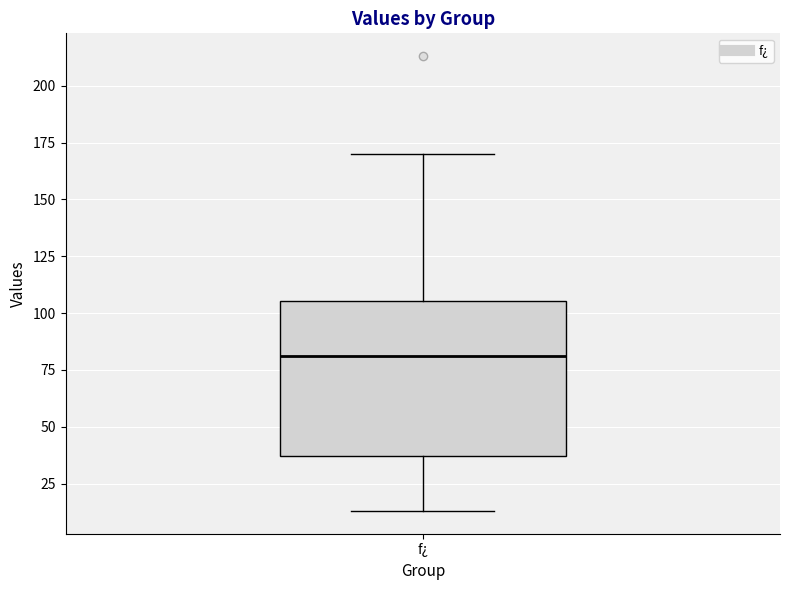

Read this box plot against the y-axis: the position of the median line, the range covered by the box, and the ends of both whiskers. The values are not printed on the chart, so give them approximately, as read against the axis.

median 80, box 35 to 105, whiskers 15 to 170